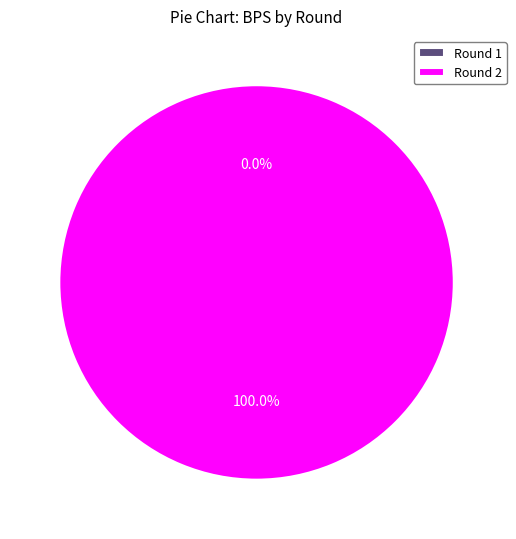

Is there any slice that represents more than half of the pie?

Yes